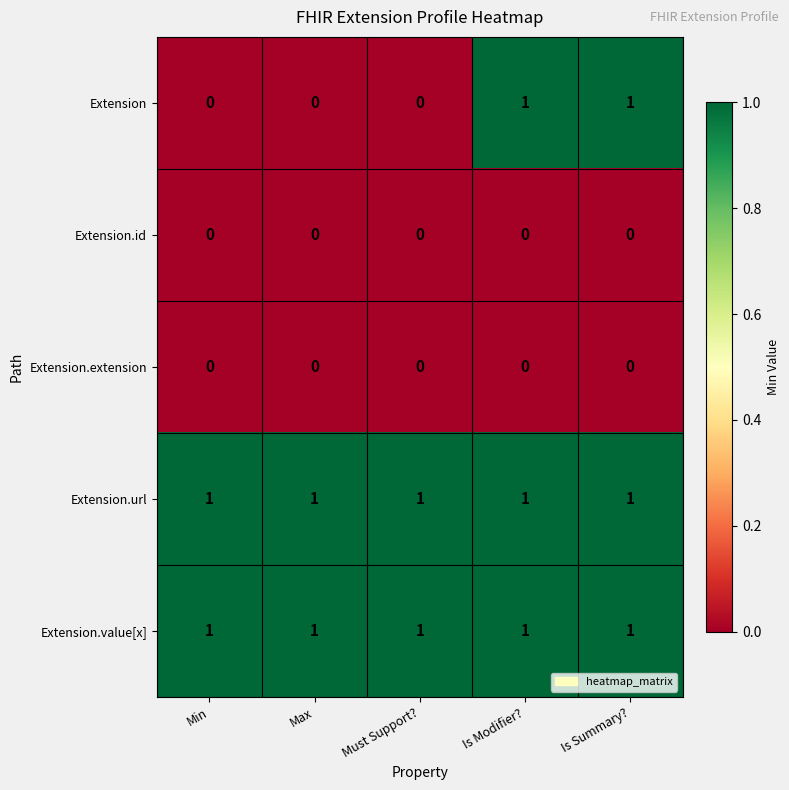

At how many categories does at least one series exceed 0?

5